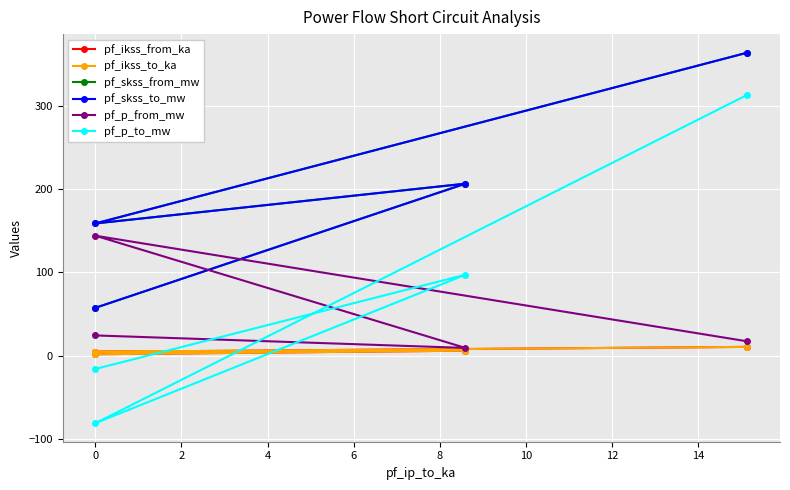

At which category does the chart reach its minimum across all series?

2